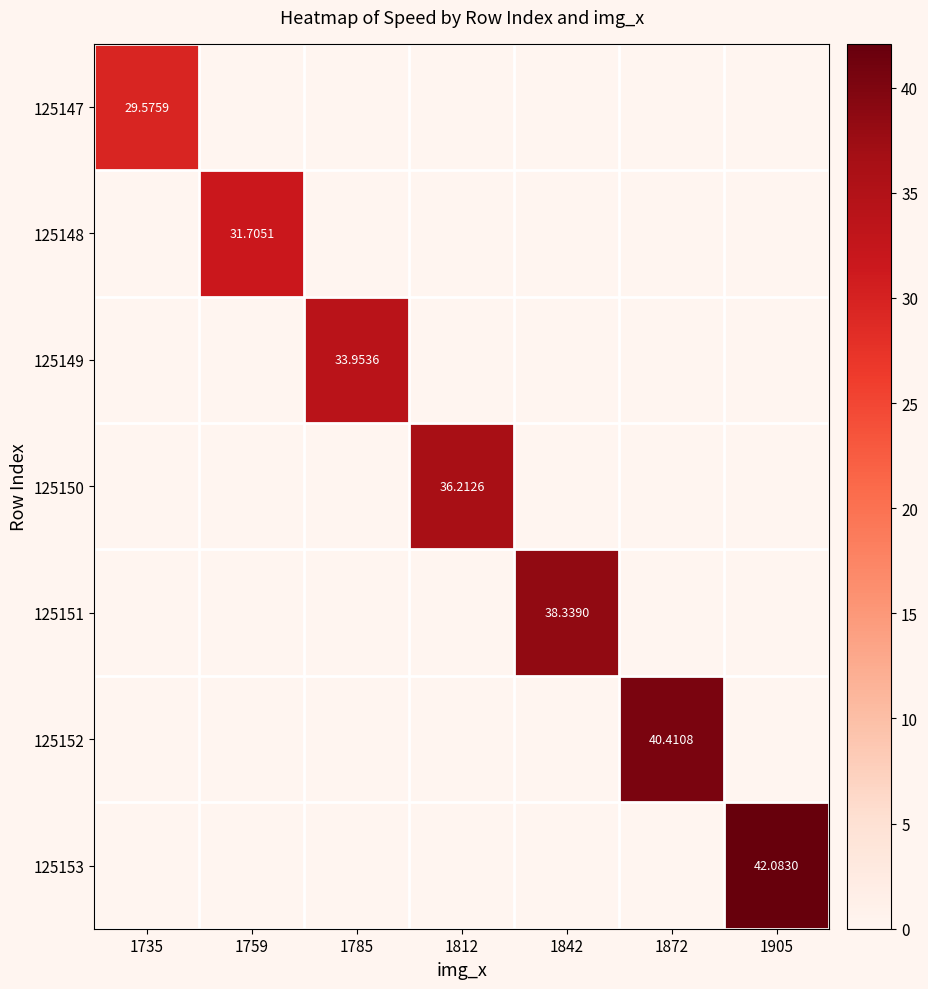

How many categories are shown in the chart?

7